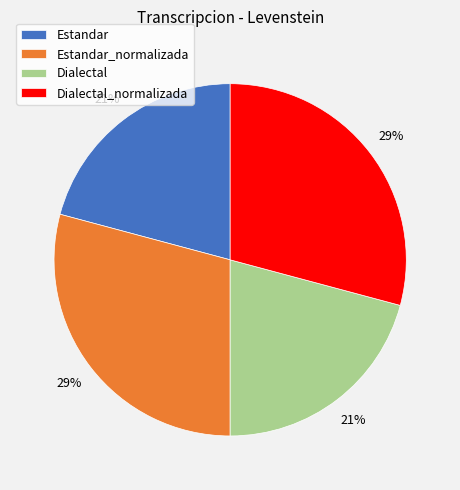

What percentage is the Dialectal_normalizada slice, to the nearest percent?

29%